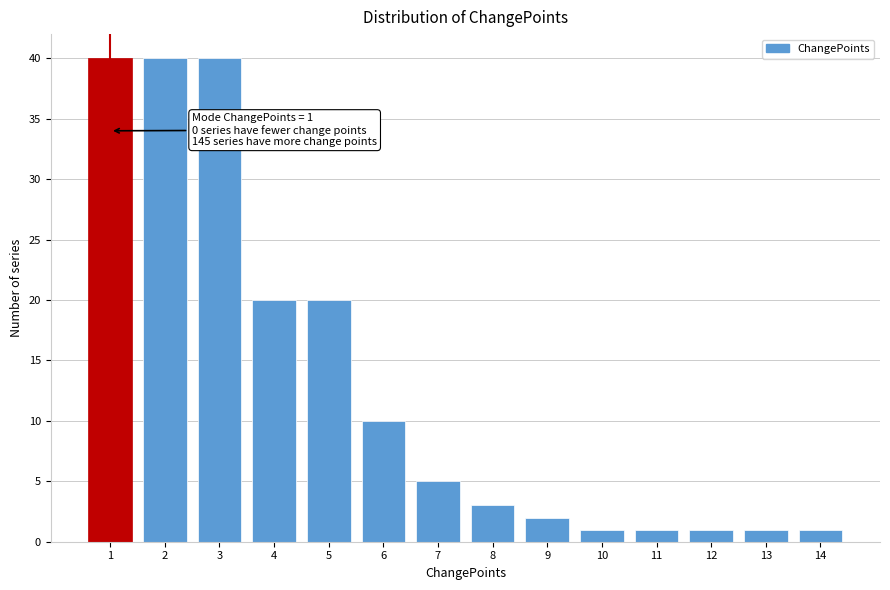

Reading left to right, what are all the values shown in this chart?

1=40	2=40	3=40	4=20	5=20	6=10	7=5	8=3	9=2	10=1	11=1	12=1	13=1	14=1